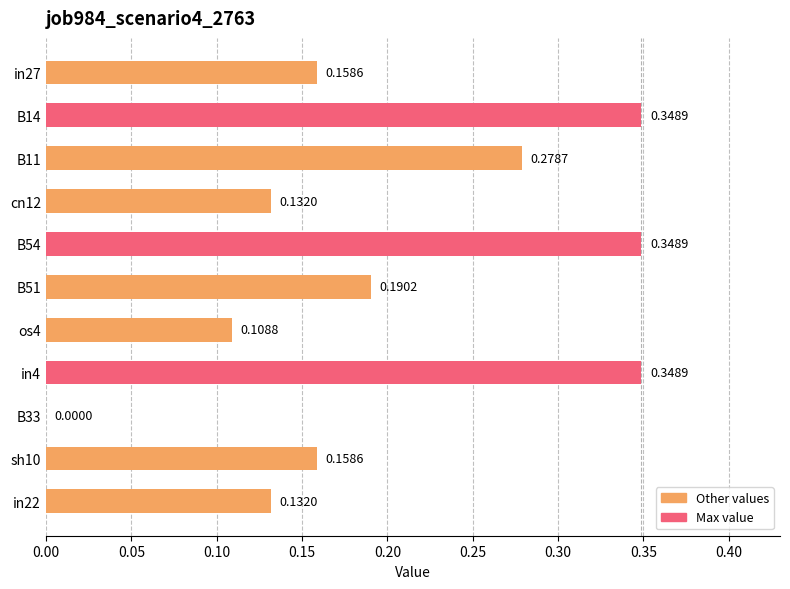

What is the sum of all values?

2.2